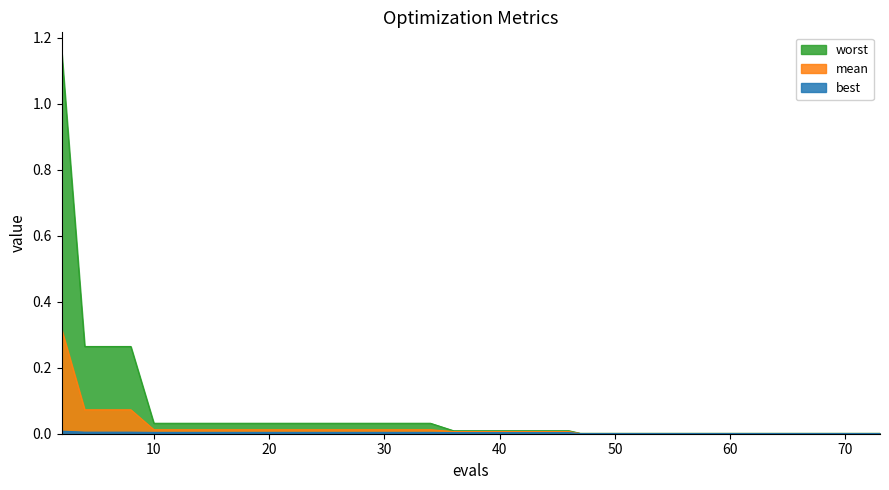

True or false: mean and best intersect in this chart.

False